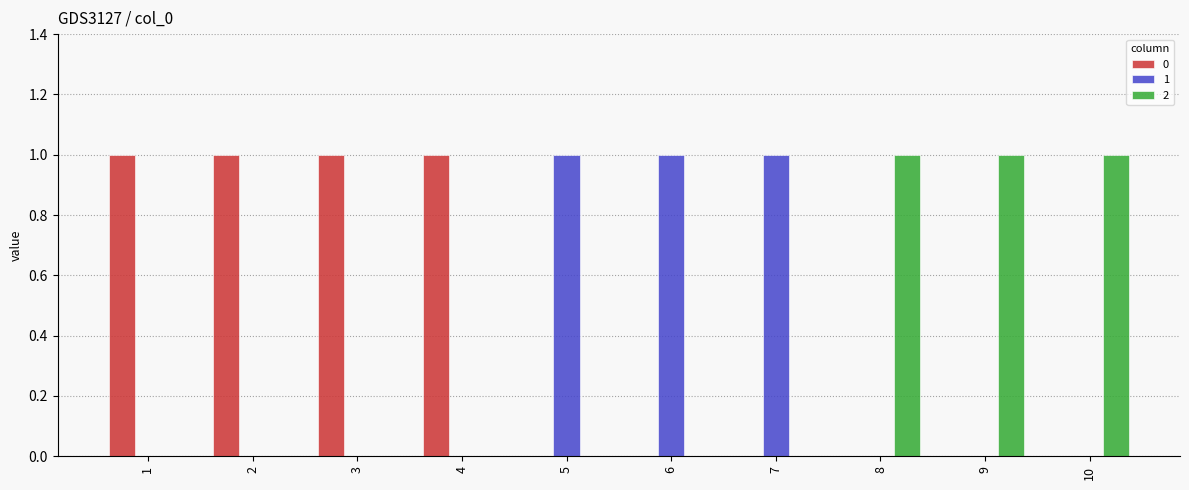

Is it true that 0 equals 0 at 8?

True